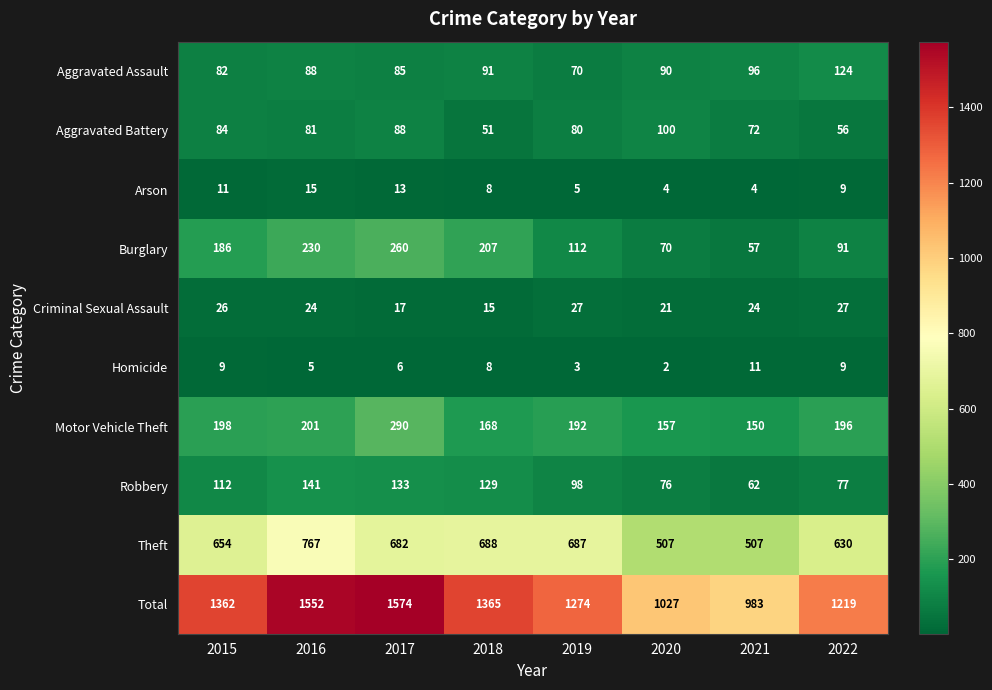

Which category has the lowest value across all series?

2020